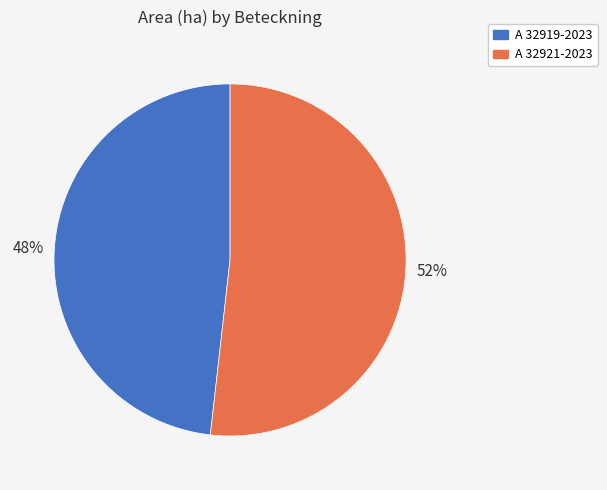

True or false: A 32919-2023 accounts for 48% of the total.

True